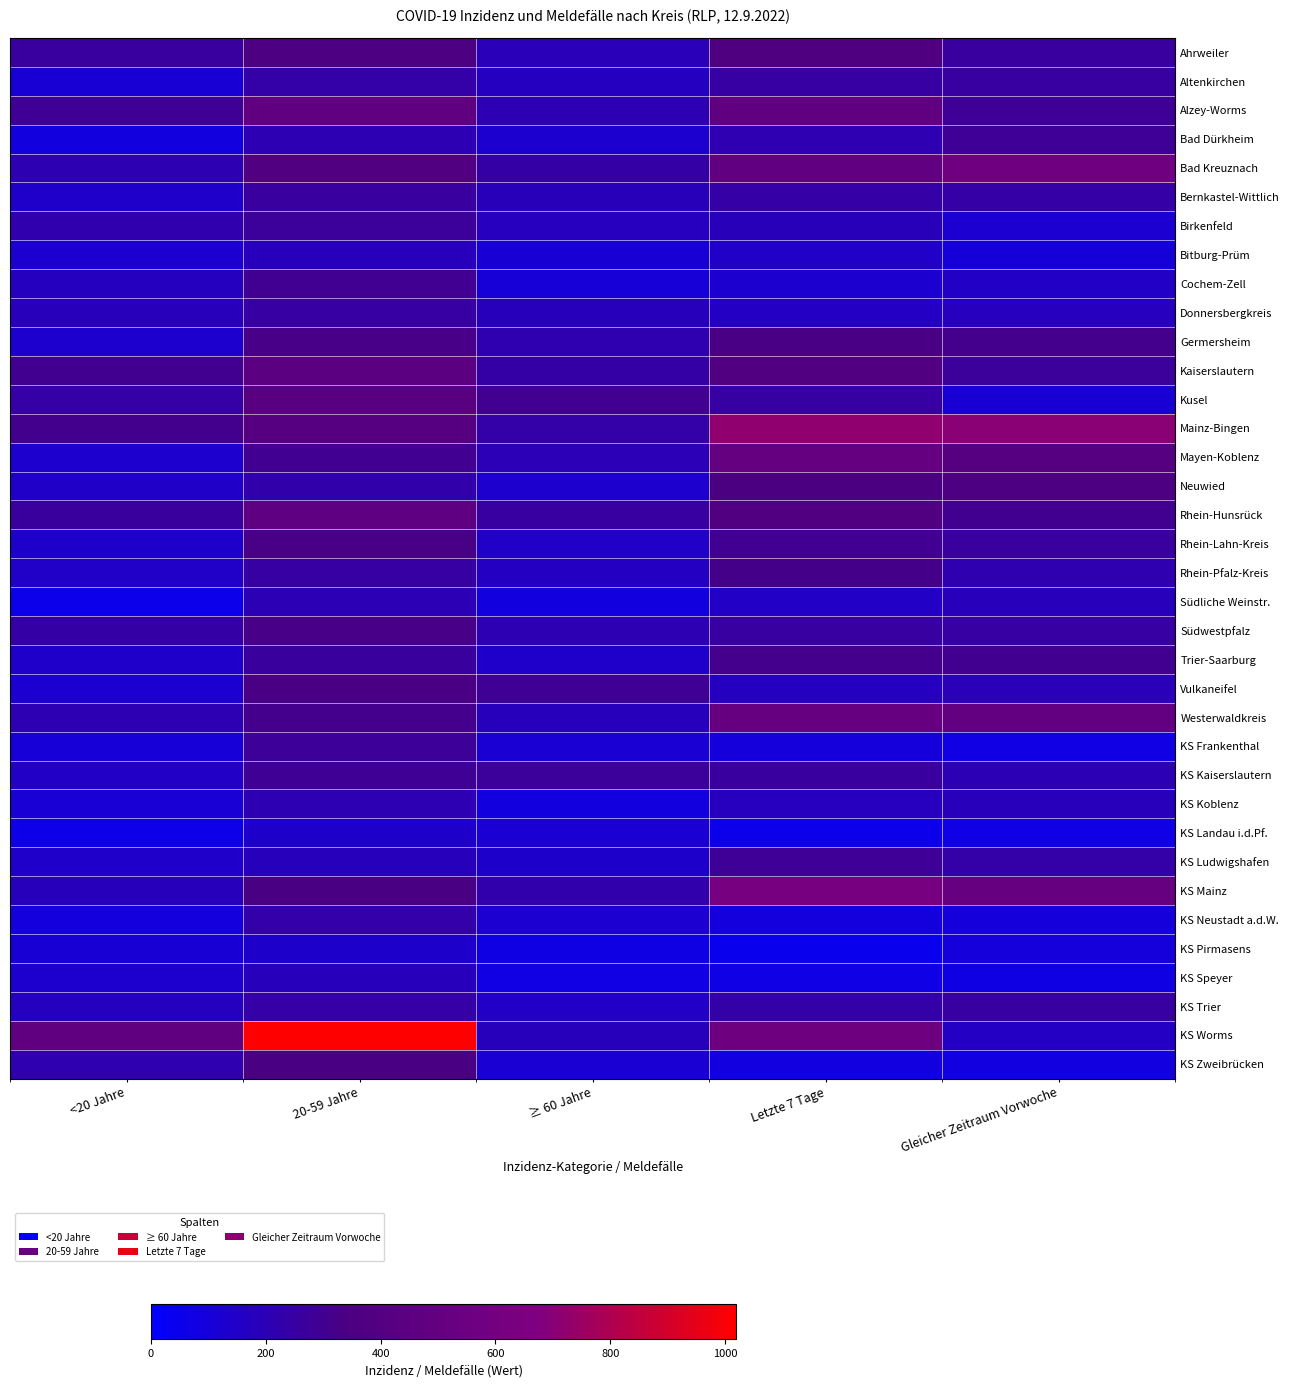

Between Gleicher Zeitraum Vorwoche and <20 Jahre, which is larger?

Gleicher Zeitraum Vorwoche